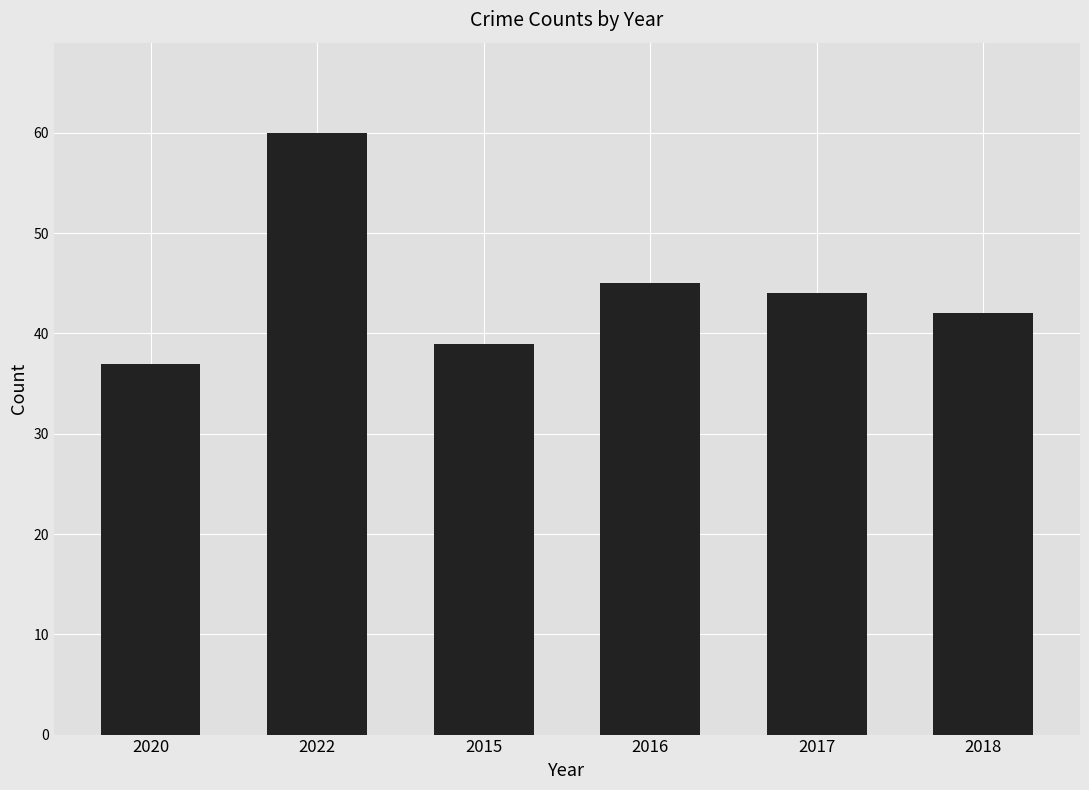

True or false: the data shows 30 at 2016.

False